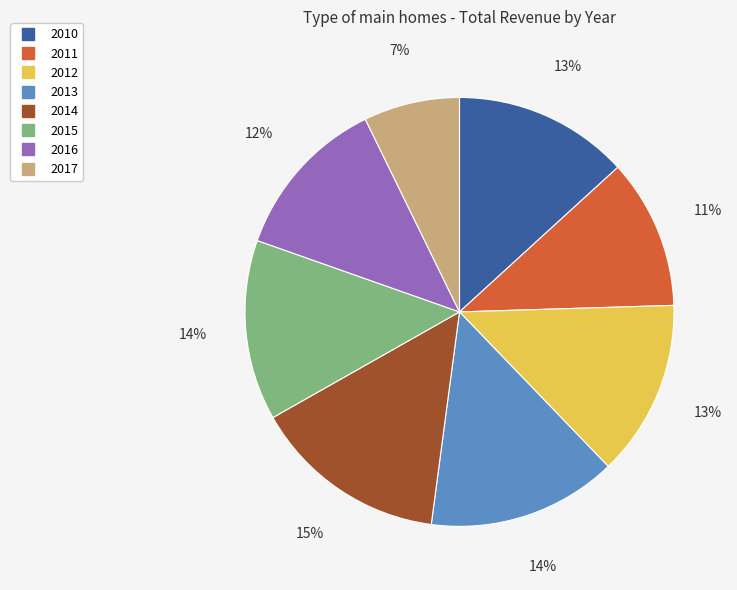

How many segments does this pie chart have?

8